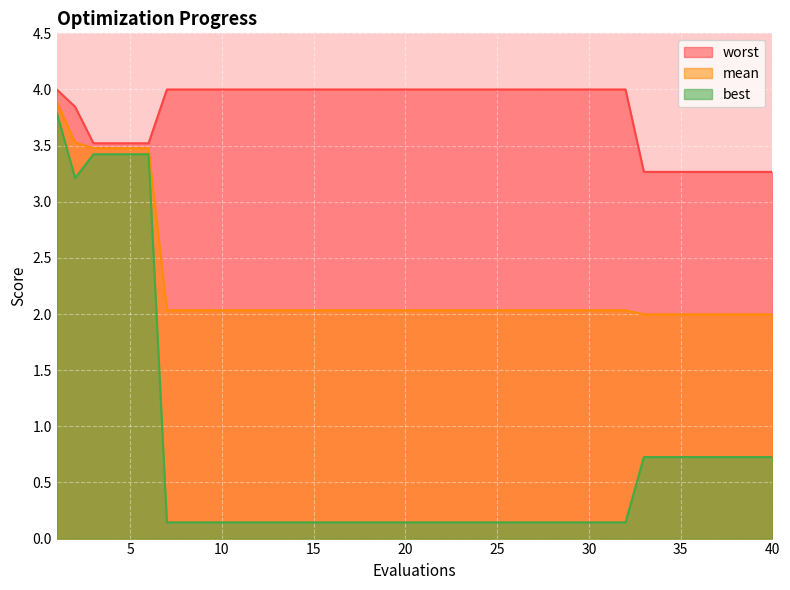

Which series has the largest range (max minus min)?

best